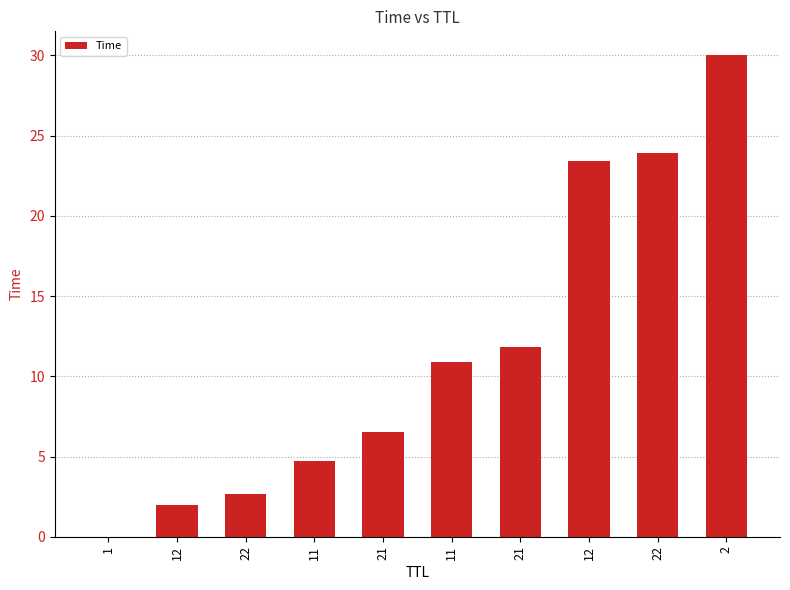

How many distinct data groups are displayed?

1